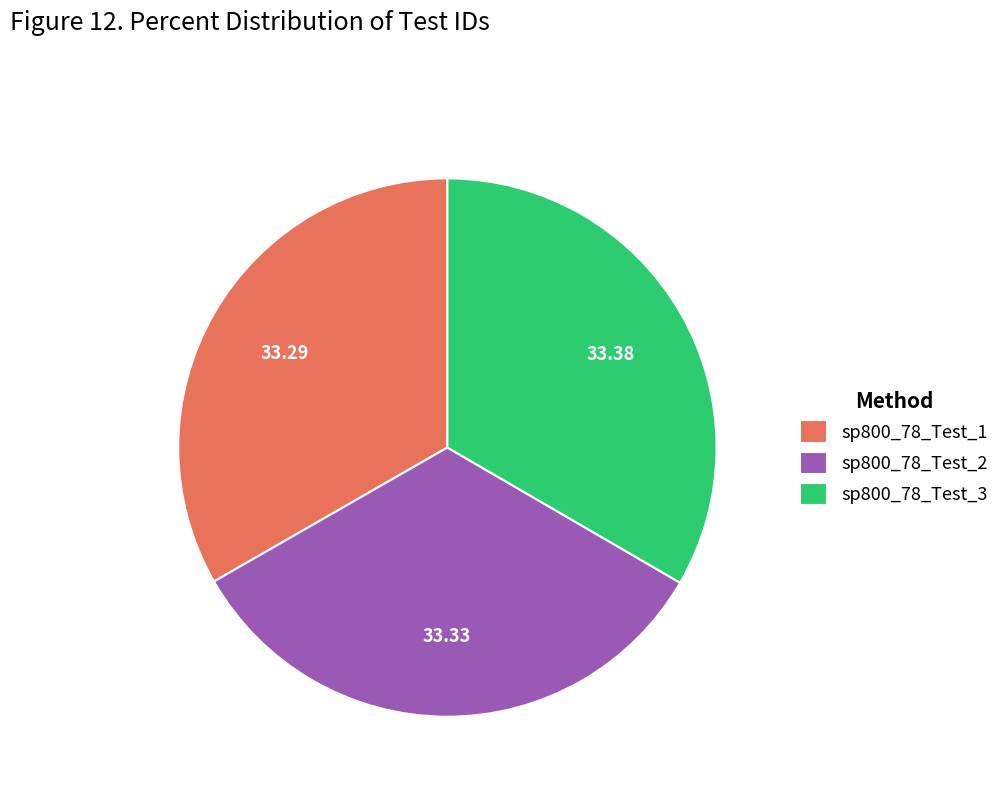

The sp800_78_Test_1 slice represents 48% of the pie. True or false?

False